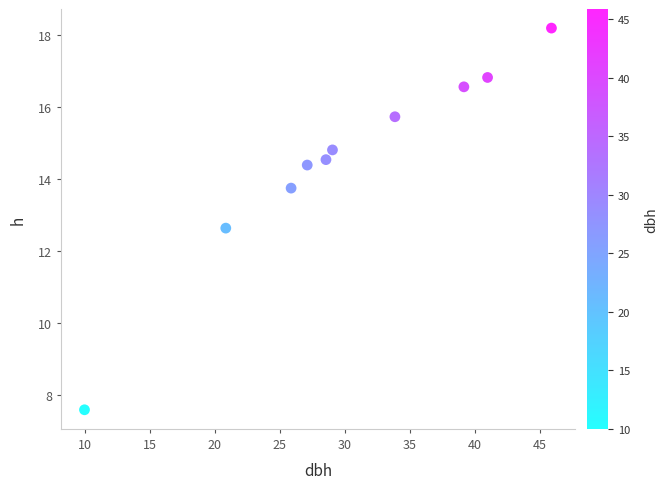

What is the average Y value?

14.5